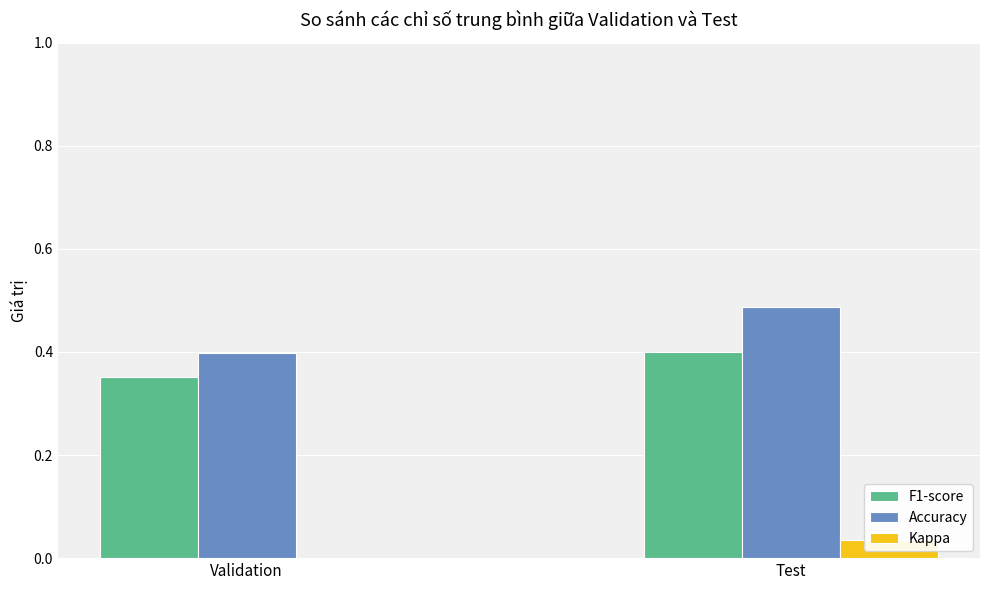

Is the value of Accuracy at Validation greater than the value of Kappa at Validation?

Yes